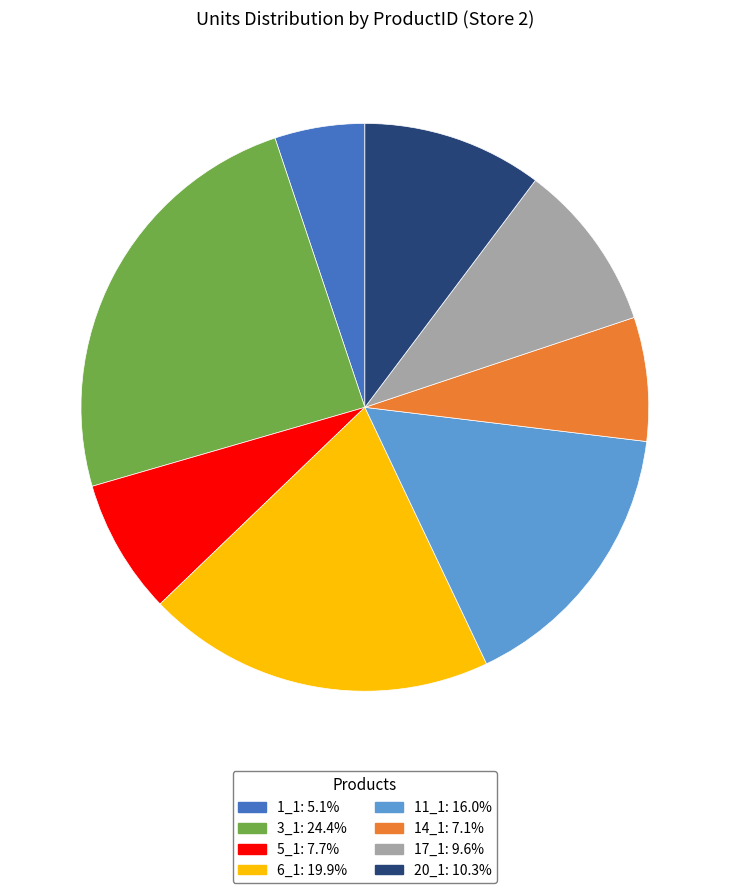

Which has a higher value, 20_1 or 14_1?

20_1